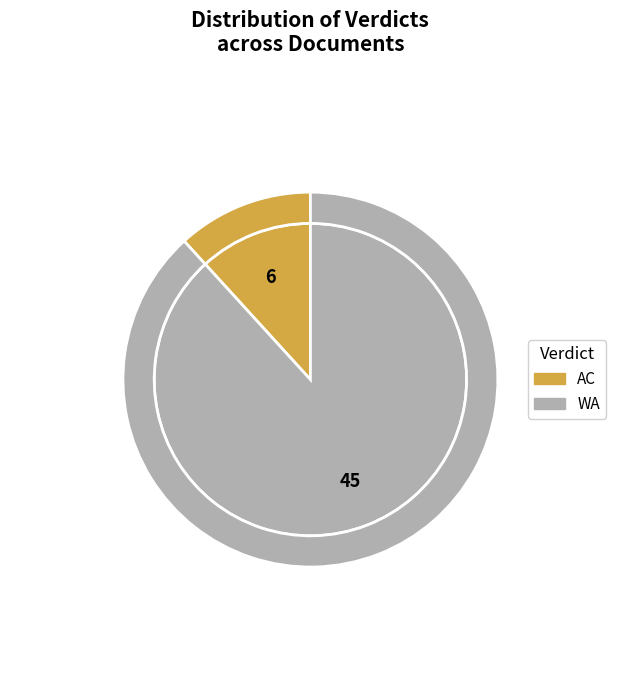

Is it true that WA is 88% of the pie?

True